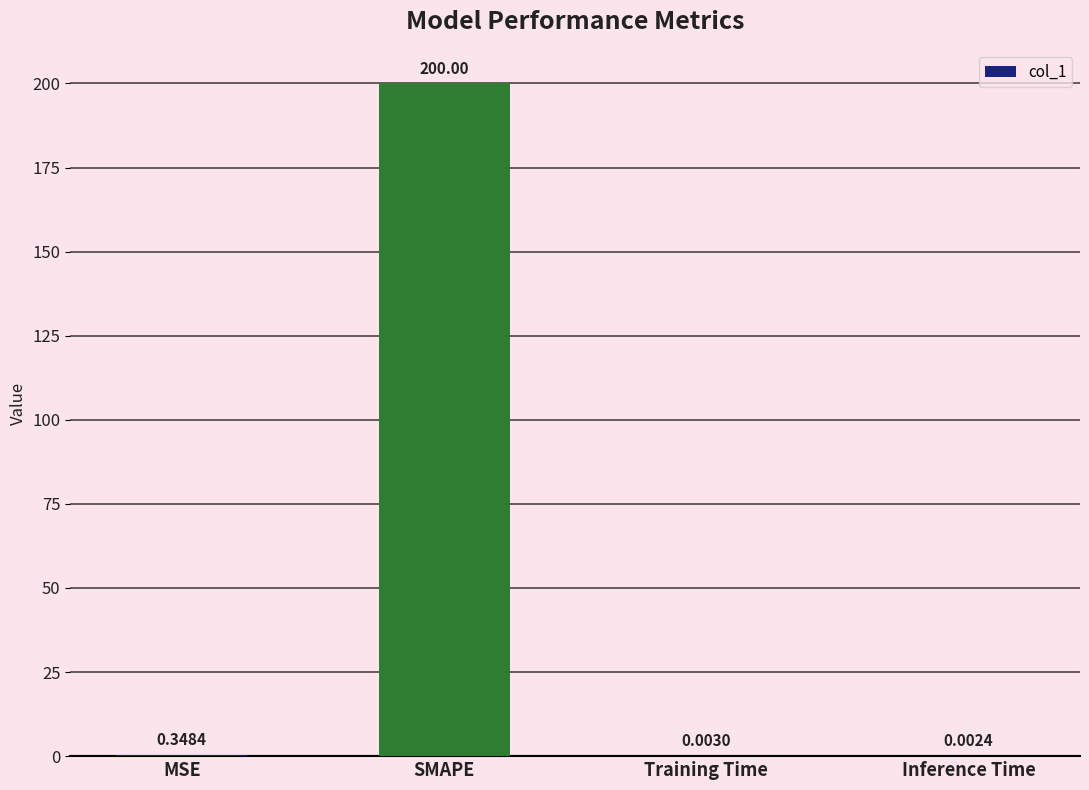

What is the maximum value shown in the chart?

200.0